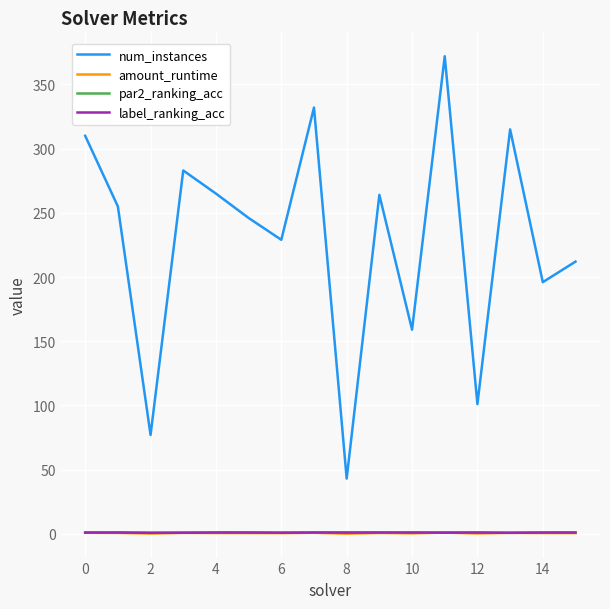

Which series has the largest total across all categories?

num_instances